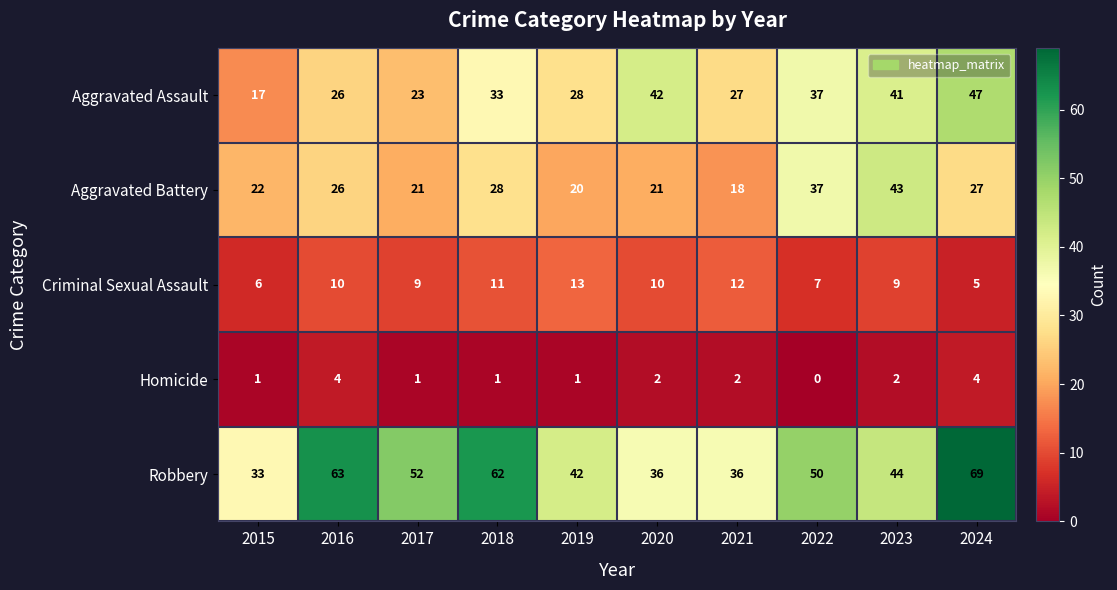

How many categories are shown in the chart?

10